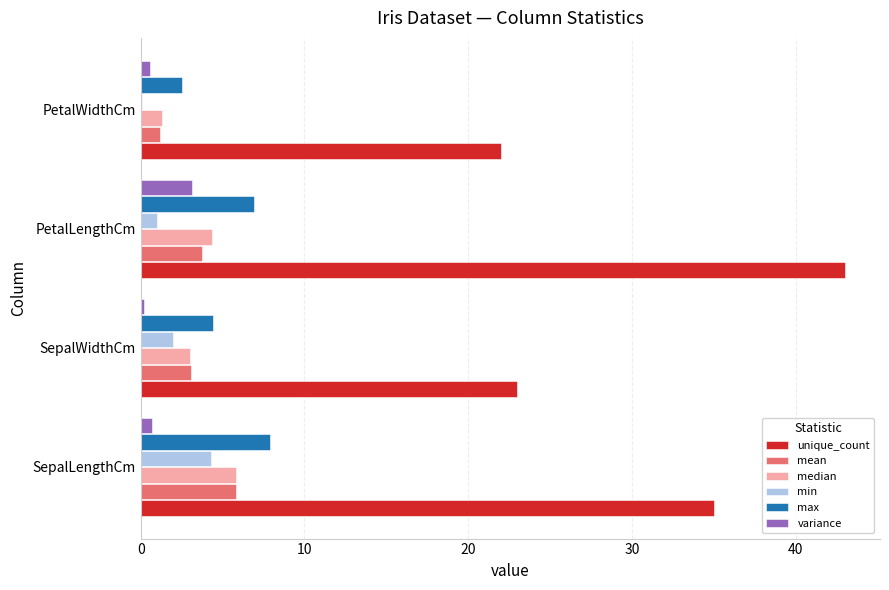

What are all the series names shown in the legend?

unique_count, mean, median, min, max, variance